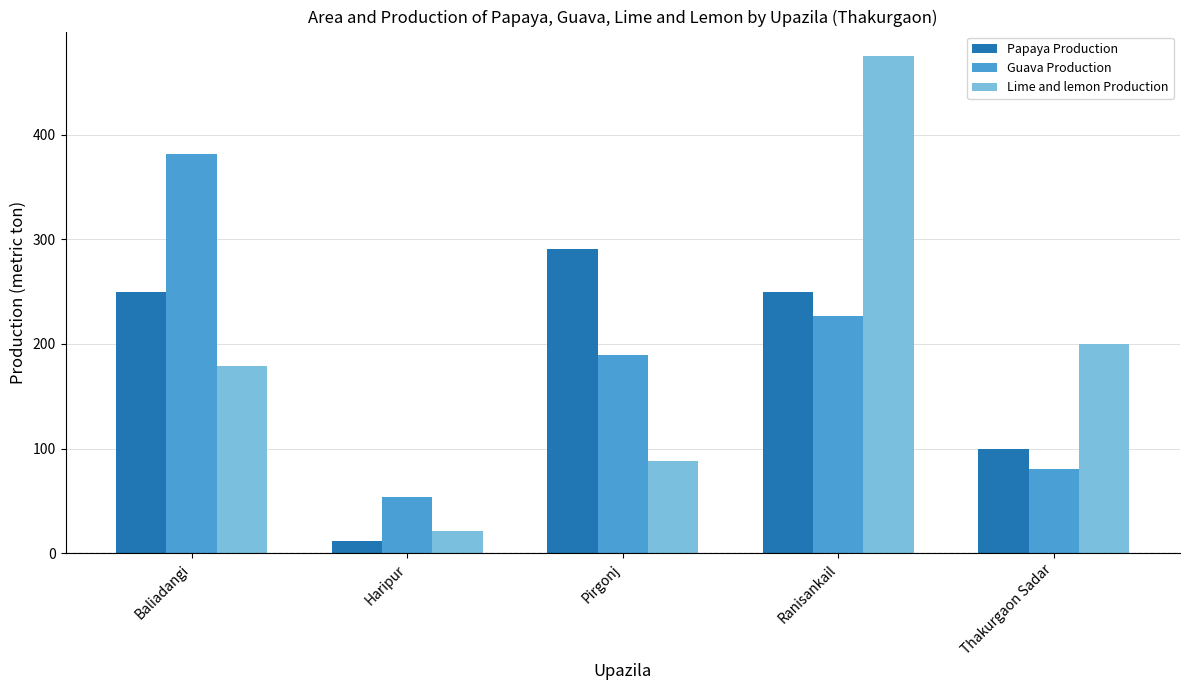

The value of Guava Production at Ranisankail is 156.1. True or false?

False